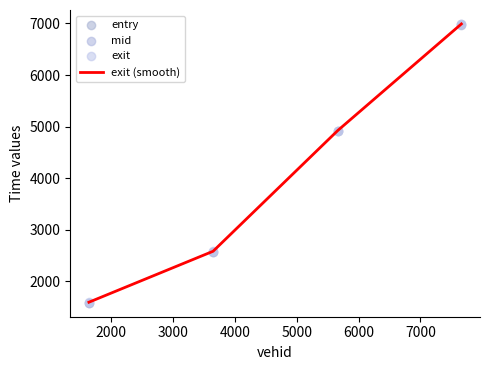

What is the lowest value of the exit (smooth) series?

1591.8